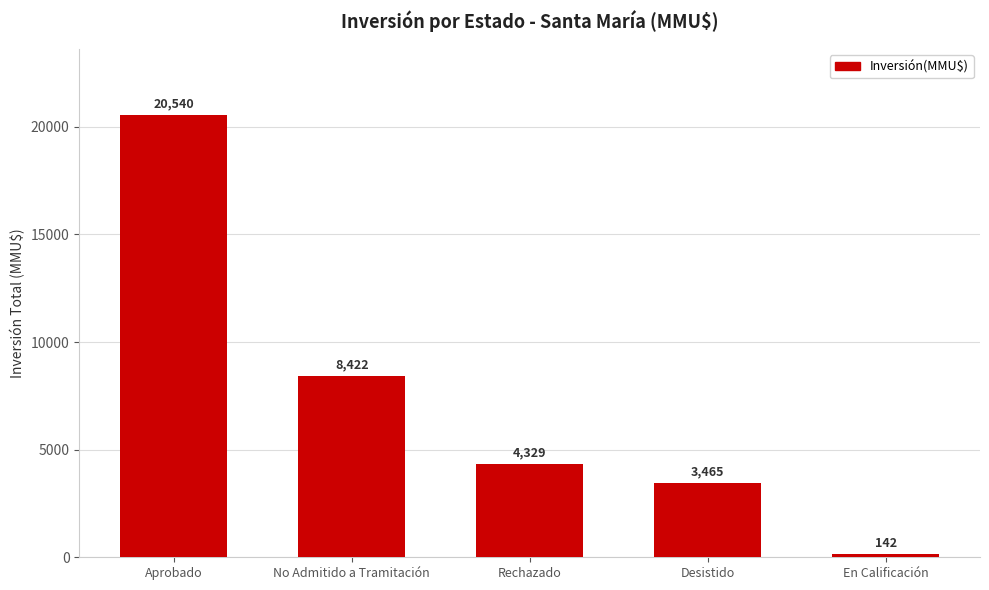

Rank the categories by value from lowest to highest.

En Calificación, Desistido, Rechazado, No Admitido a Tramitación, Aprobado